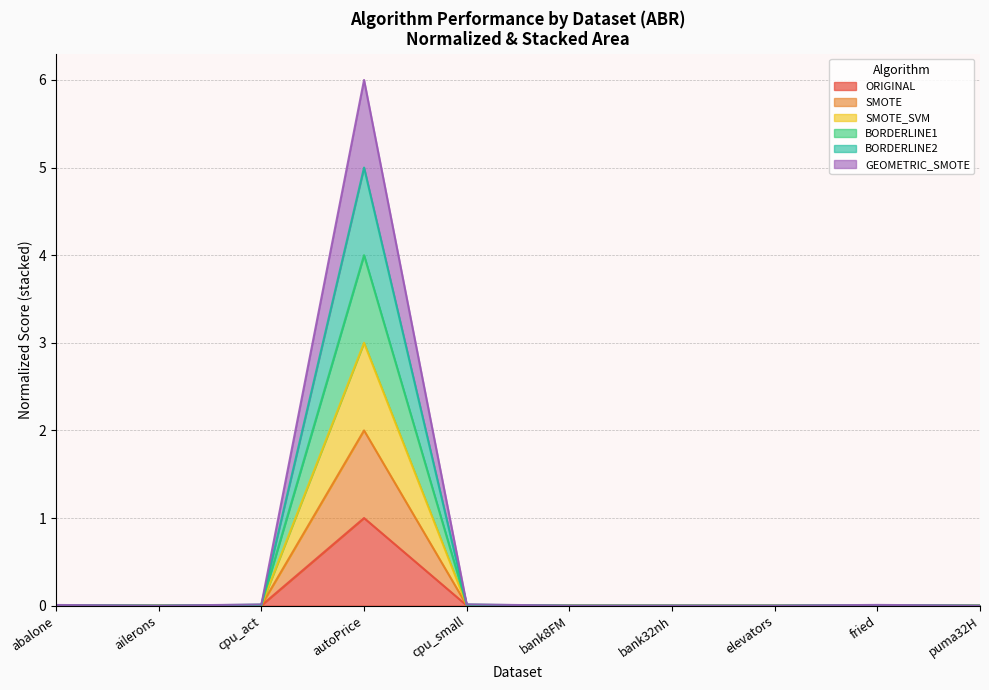

True or false: BORDERLINE1 has more than 1 points higher than both neighbors.

True